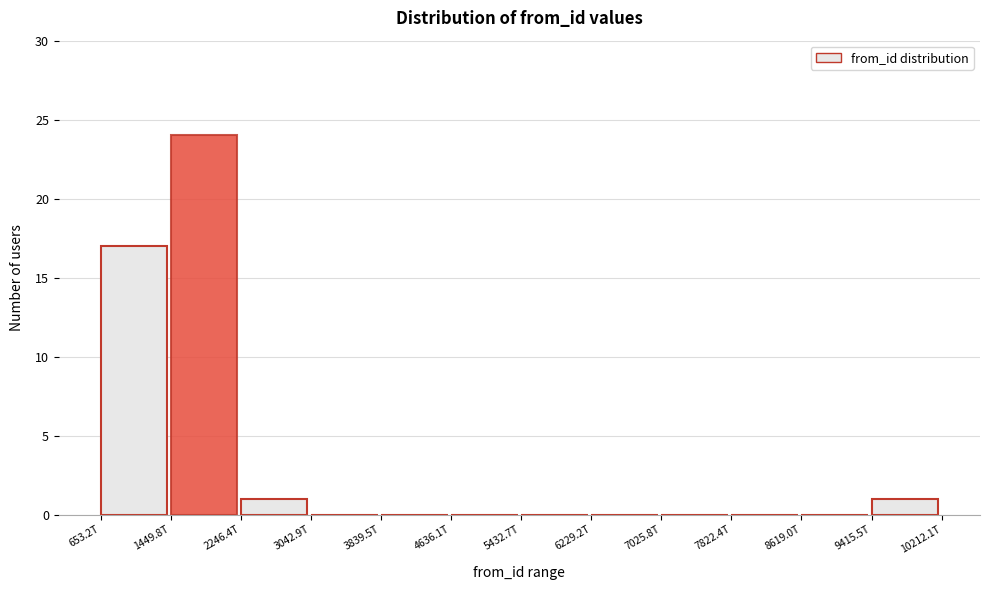

Reading left to right, what are all the values shown in this chart?

653.2T=17	1449.8T=24	2246.4T=1	3042.9T=0	3839.5T=0	4636.1T=0	5432.7T=0	6229.2T=0	7025.8T=0	7822.4T=0	8619.0T=0	9415.5T=1